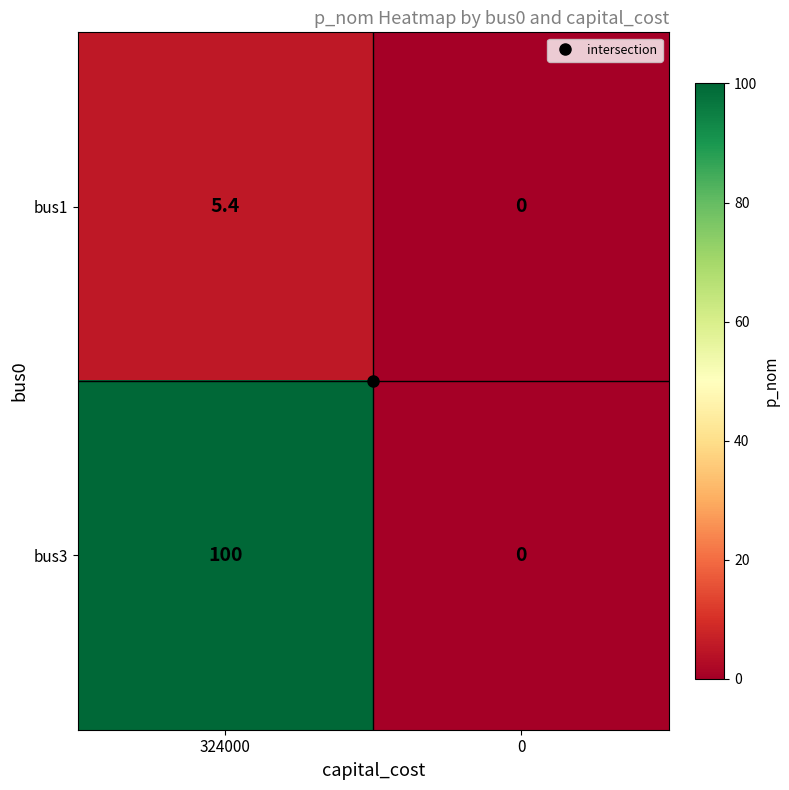

At which category does the chart reach its peak across all series?

324000